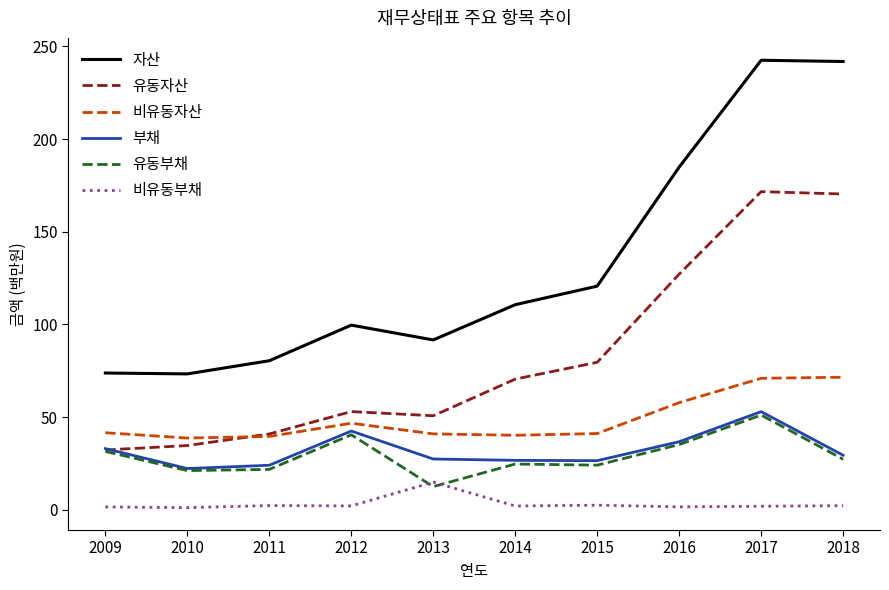

What is the sum of all 유동부채 values?

289.3